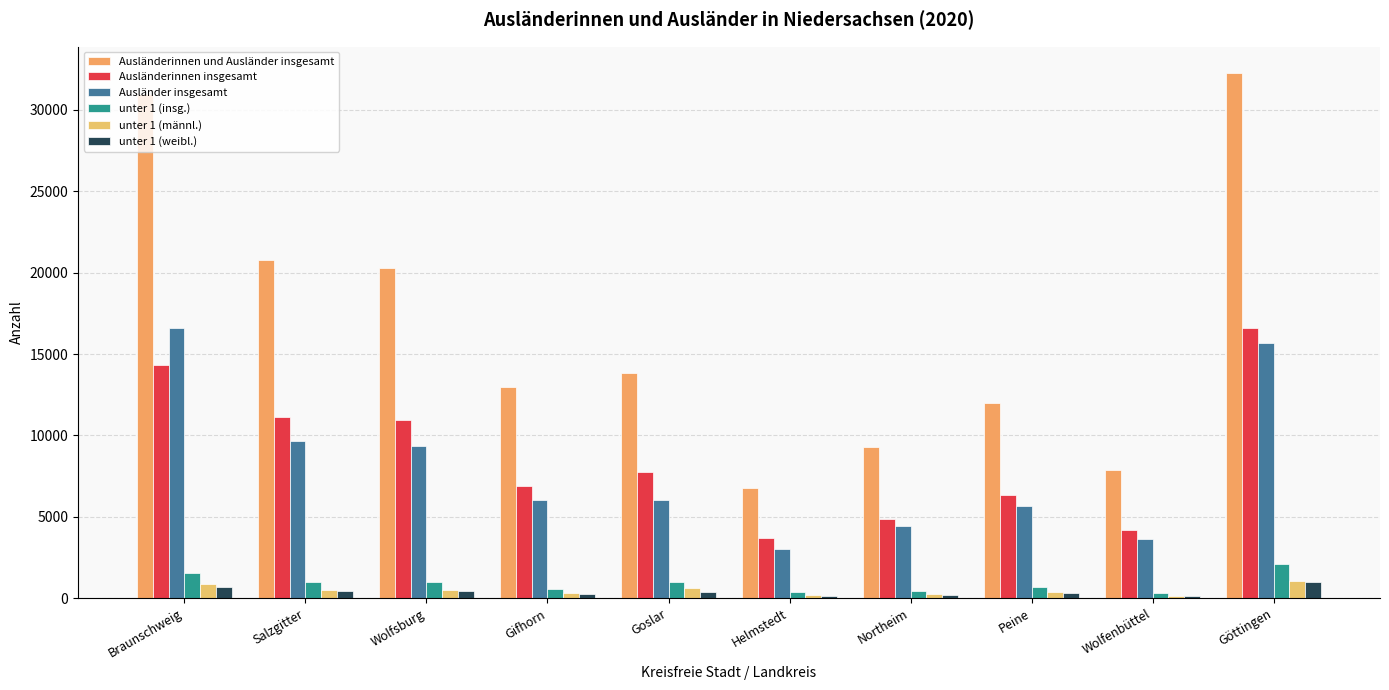

Which label corresponds to the largest value in the chart?

Göttingen